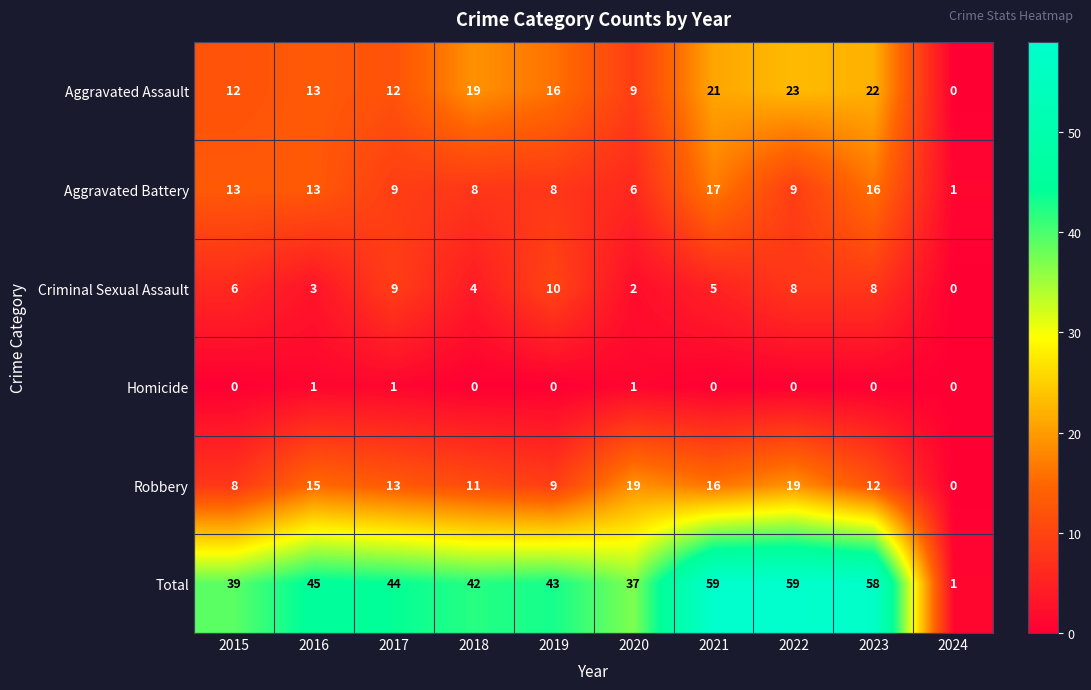

What is the sum of all Aggravated Battery values?

100